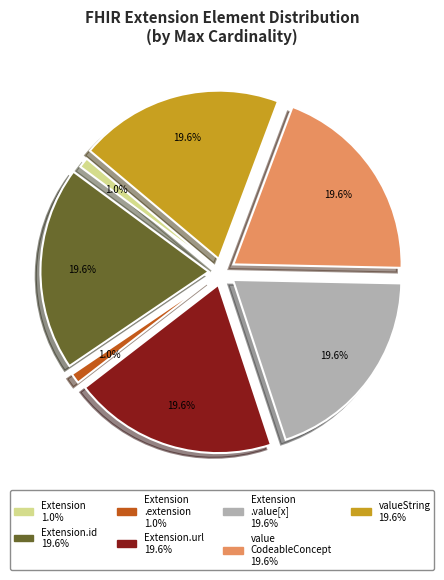

What is the majority slice?

Extension.url